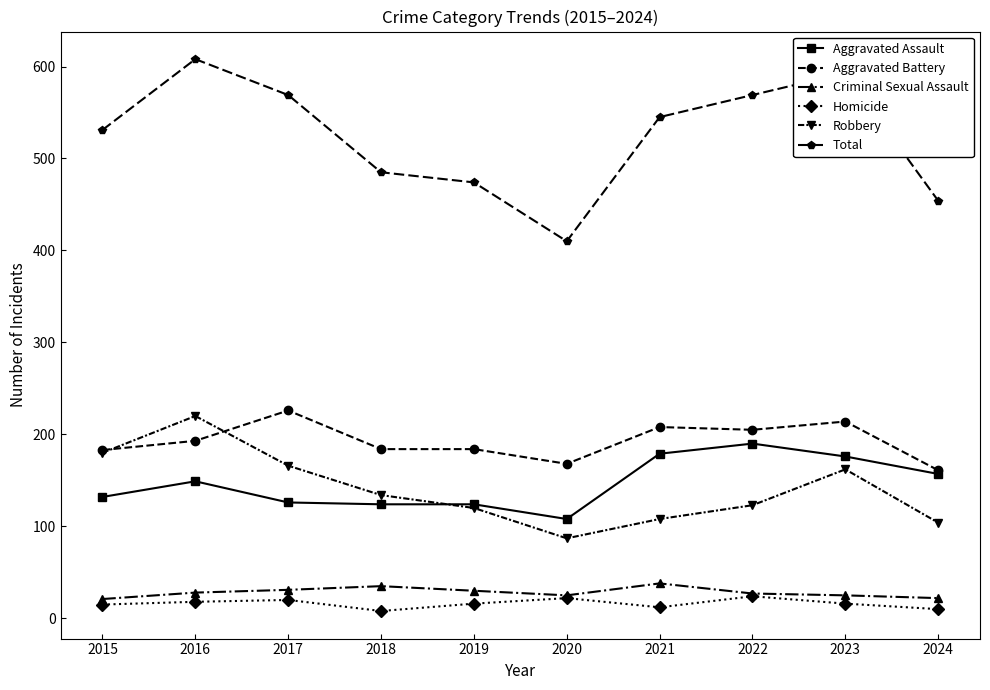

At how many categories does at least one series exceed 331?

10